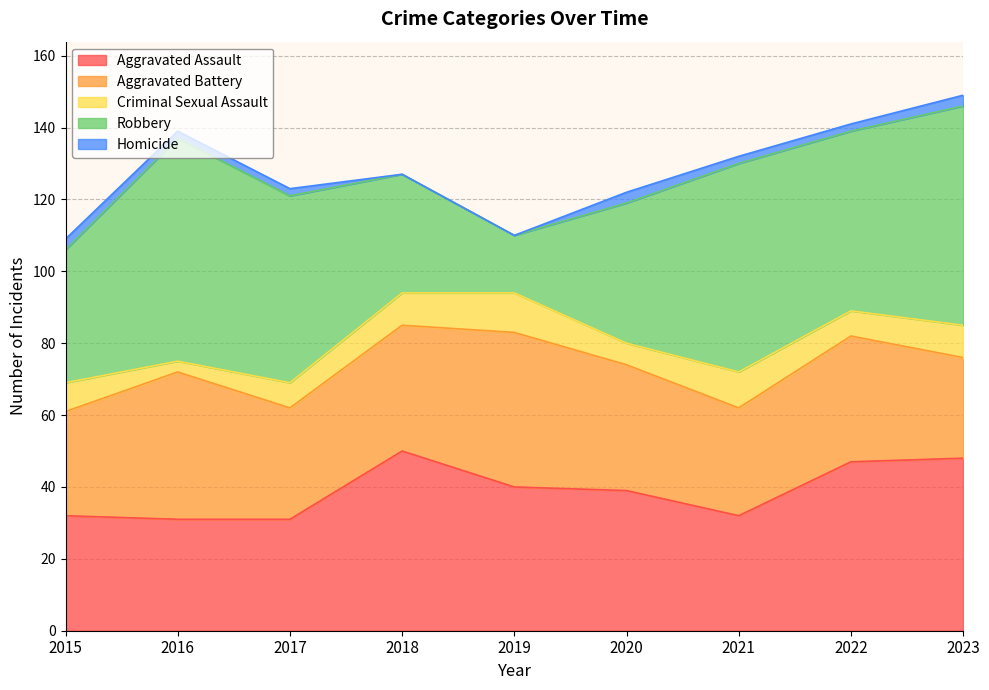

Between 2022 and 2020, which is larger?

2022